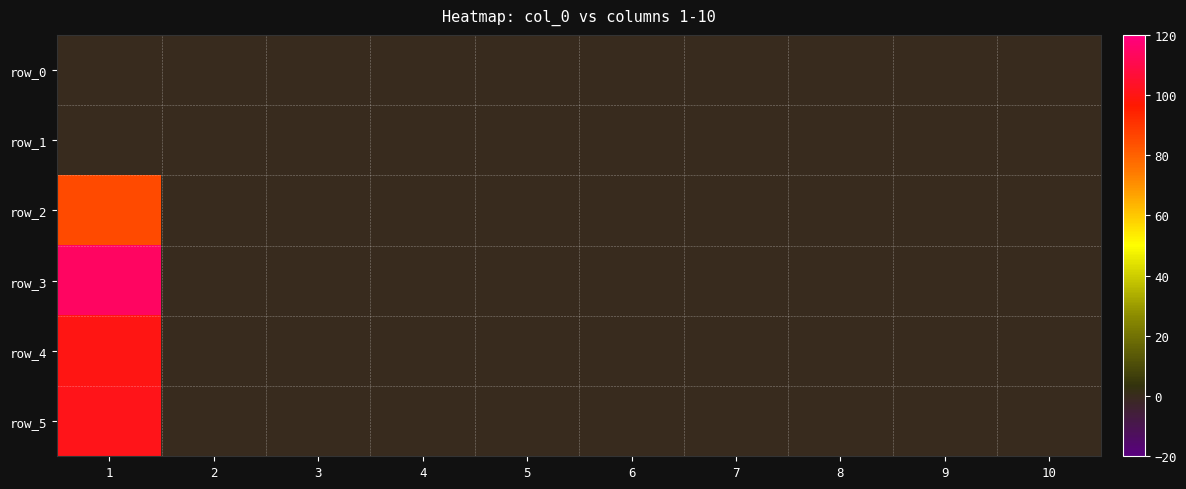

Which category has the highest value in the row_1 series?

1